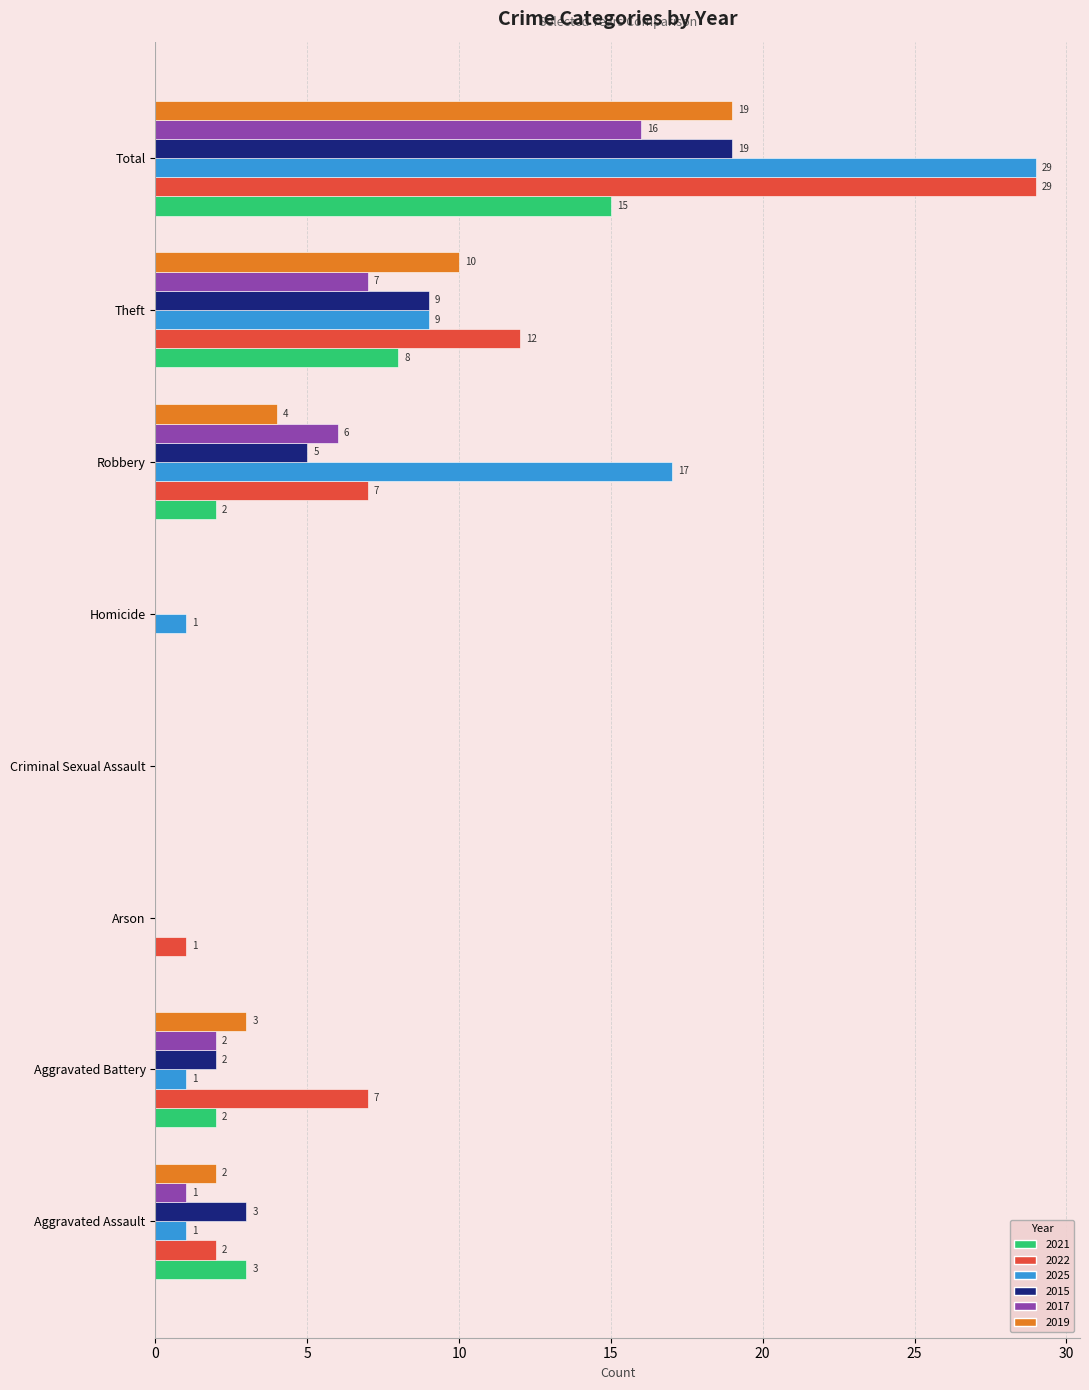

At which label is 2022 closest to 14?

Theft